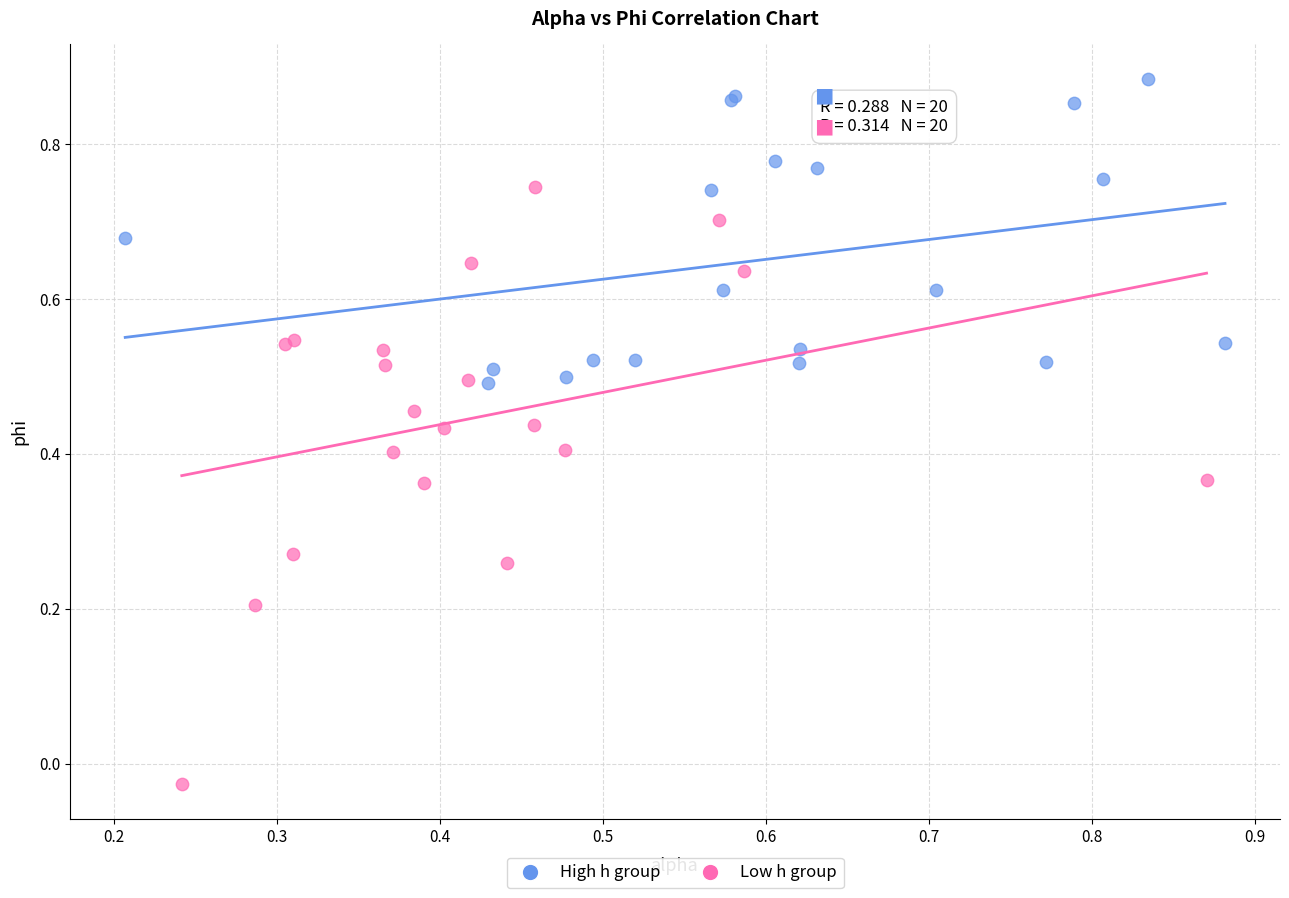

Which series reaches the minimum Y coordinate?

Low h group